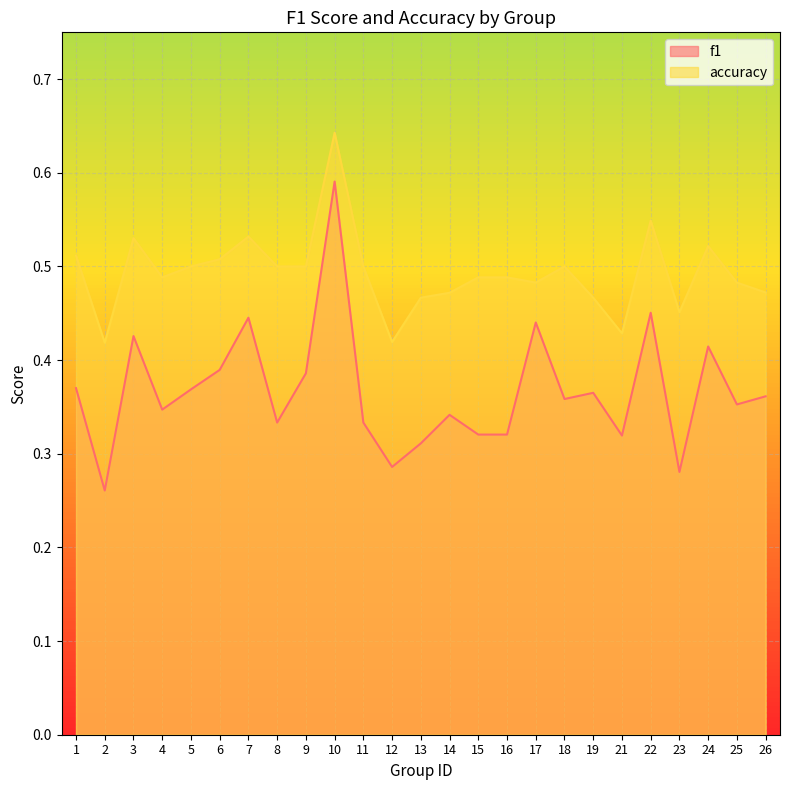

Reading right to left, extract all data points from this chart.

f1: 0.4	0.4	0.4	0.3	0.5	0.3	0.4	0.4	0.4	0.3	0.3	0.3	0.3	0.3	0.3	0.6	0.4	0.3	0.4	0.4	0.4	0.3	0.4	0.3	0.4
accuracy: 0.5	0.5	0.5	0.5	0.5	0.4	0.5	0.5	0.5	0.5	0.5	0.5	0.5	0.4	0.5	0.6	0.5	0.5	0.5	0.5	0.5	0.5	0.5	0.4	0.5